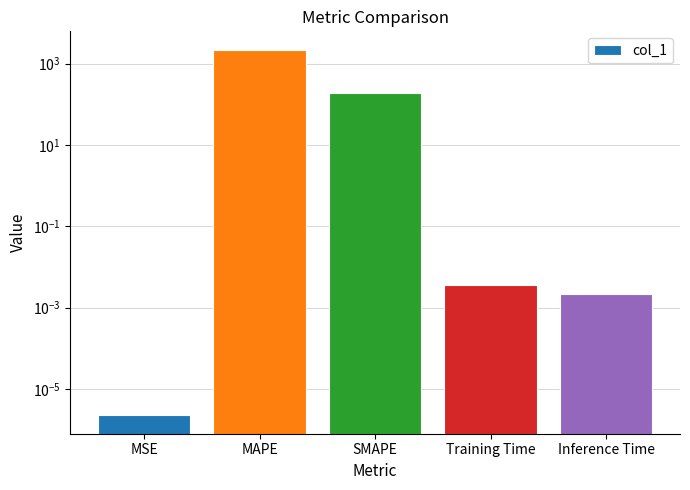

The value at MSE is 0.0. True or false?

True